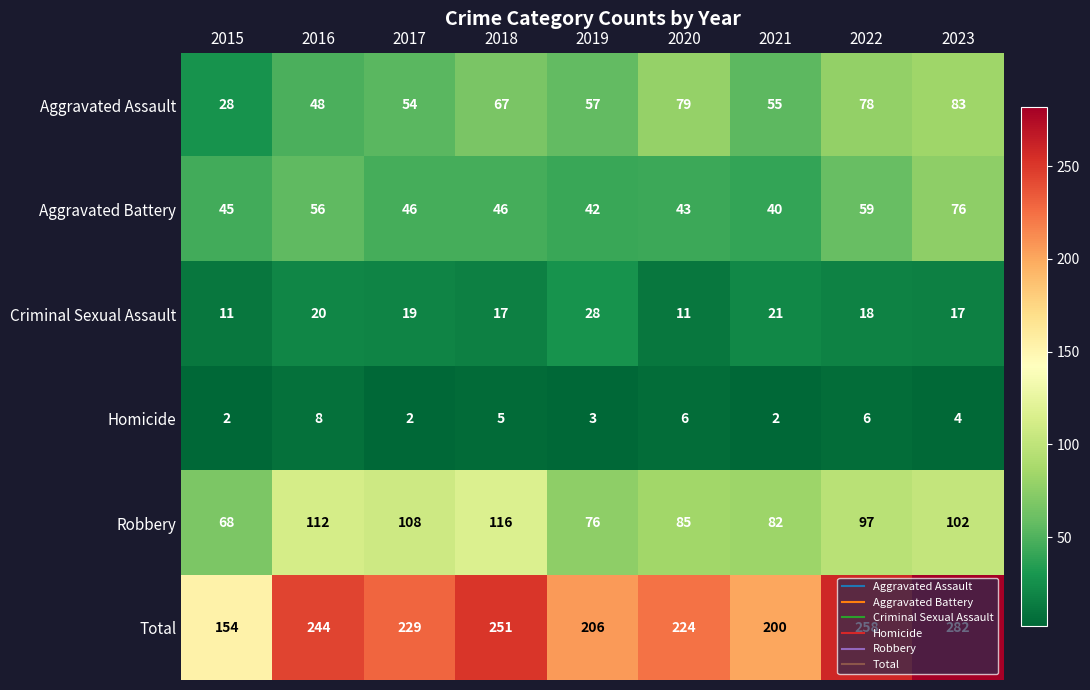

Between 2015 and 2019, which series saw the biggest shift?

Total